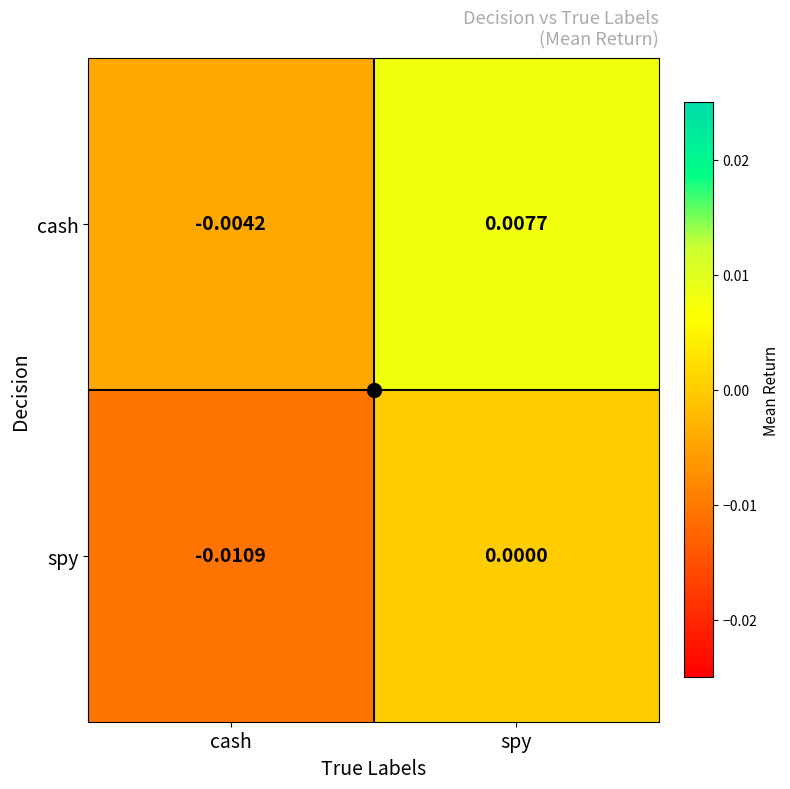

Which series has the largest total across all categories?

cash